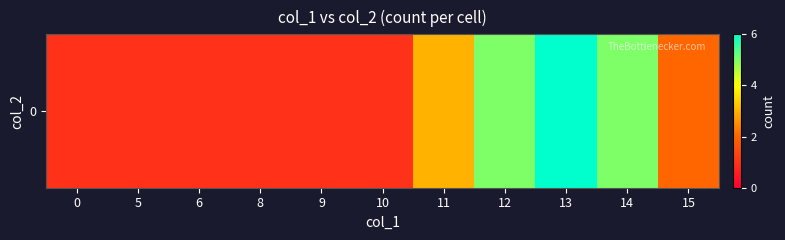

What is the minimum value shown in the chart?

1